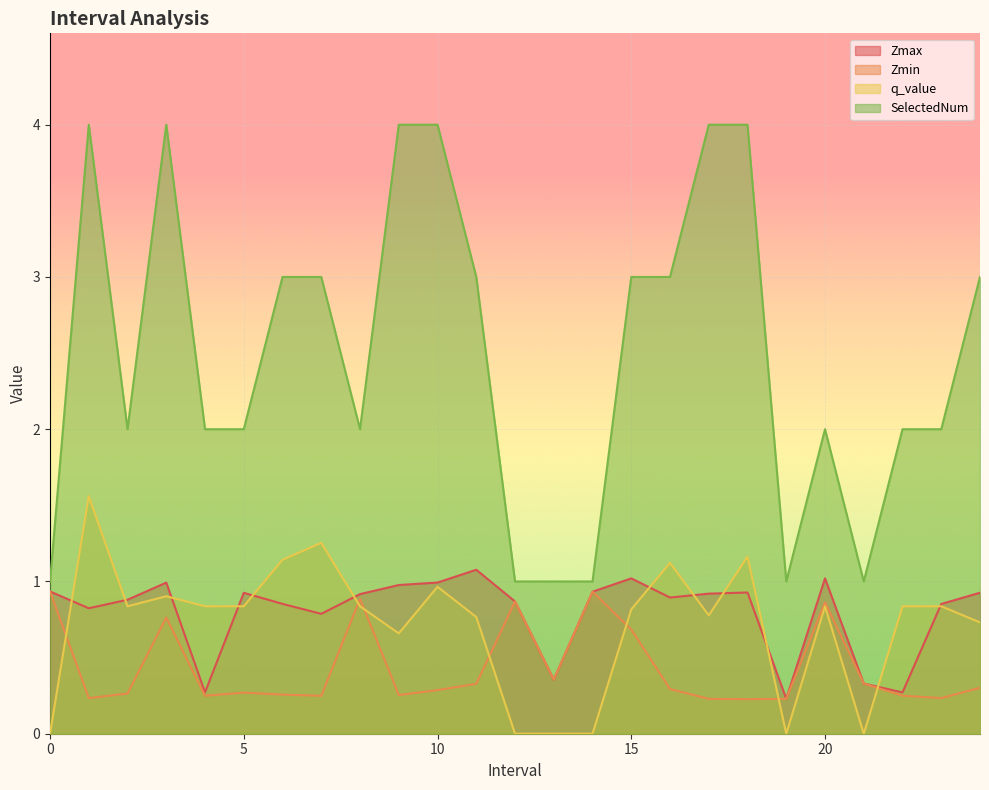

List the labels in order of Zmax value, largest first.

11.0, 15.0, 20.0, 10.0, 3.0, 9.0, 0.0, 14.0, 18.0, 24.0, 5.0, 17.0, 8.0, 16.0, 2.0, 12.0, 6.0, 23.0, 1.0, 7.0, 13.0, 21.0, 4.0, 22.0, 19.0